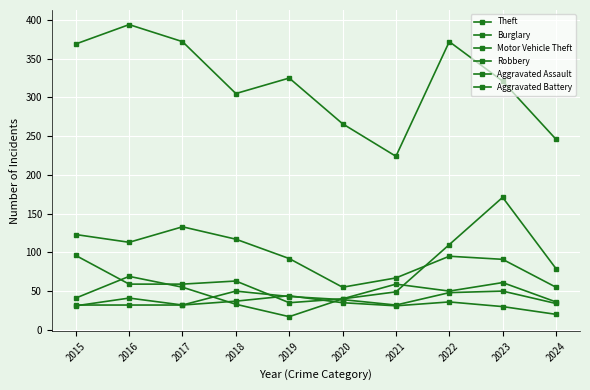

True or false: Aggravated Assault has a value of 32 at 2017.

True